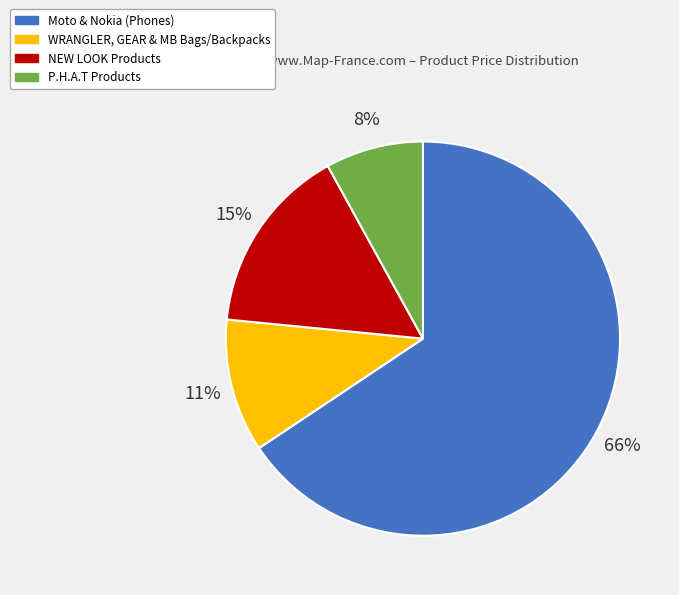

To the nearest percent, what is the difference between the largest and smallest slice percentages?

58%